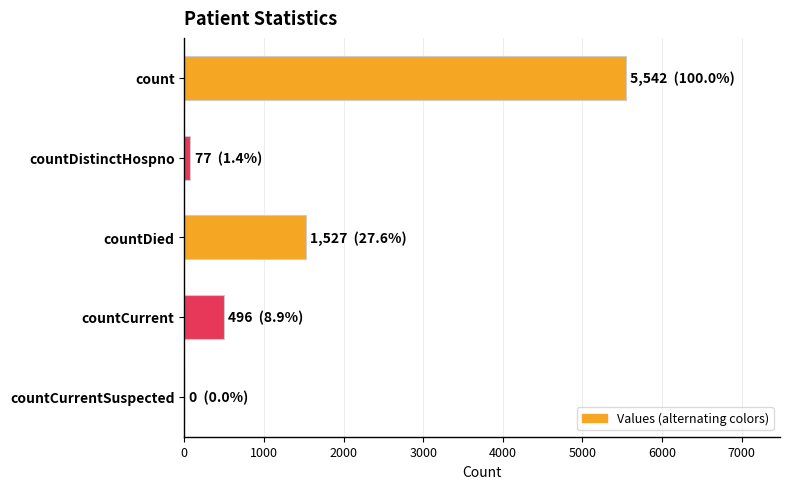

Count the number of data series in this chart.

1